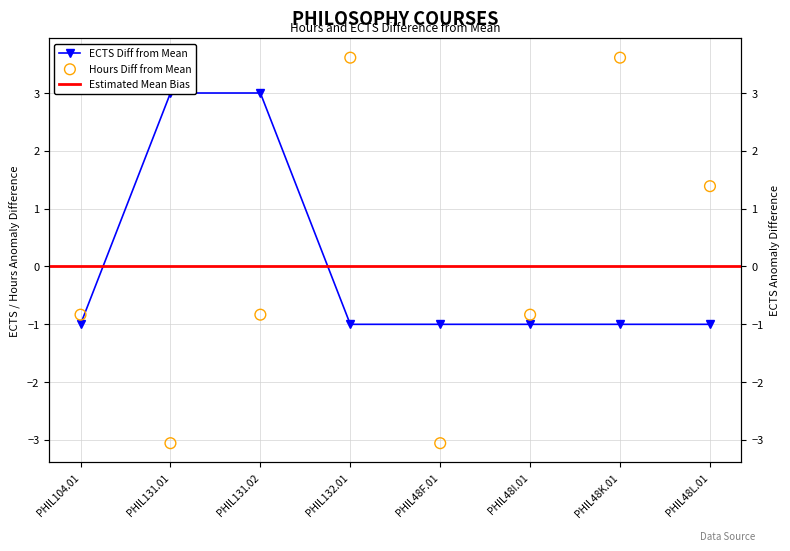

At which category is the sum across all series the highest?

PHIL132.01